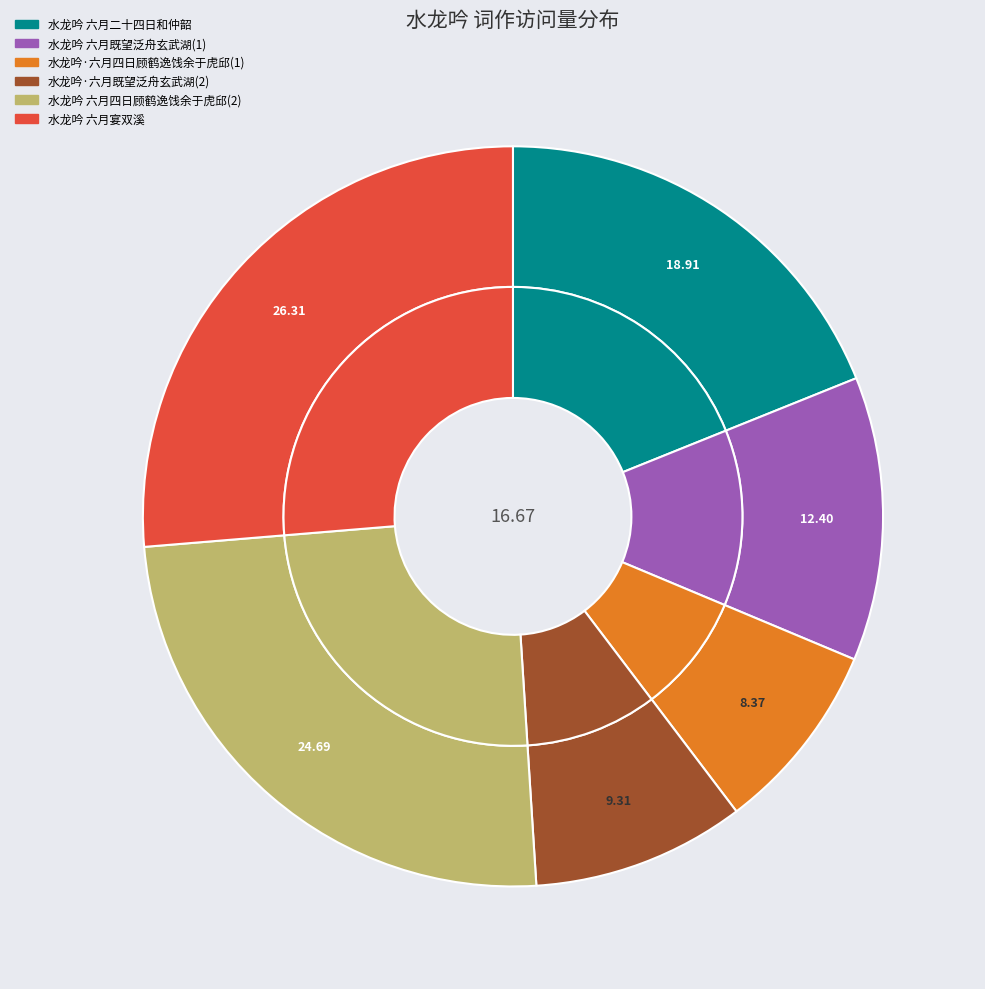

To the nearest percent, what is the difference between the largest and smallest slice percentages?

18%